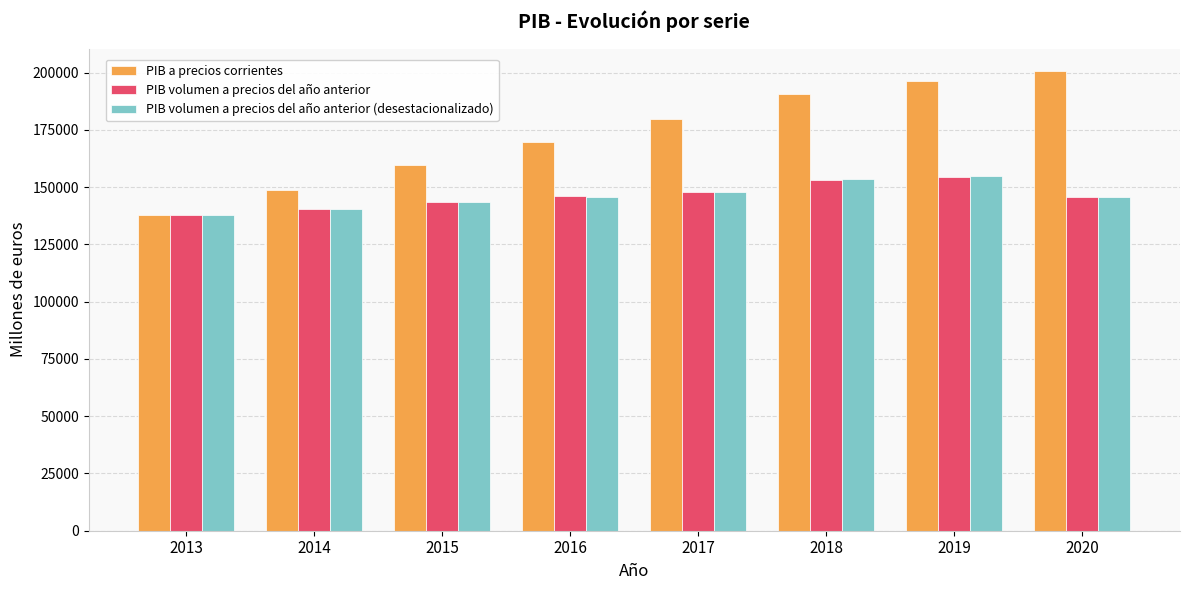

What is the average value of the PIB volumen a precios del año anterior series?

146134